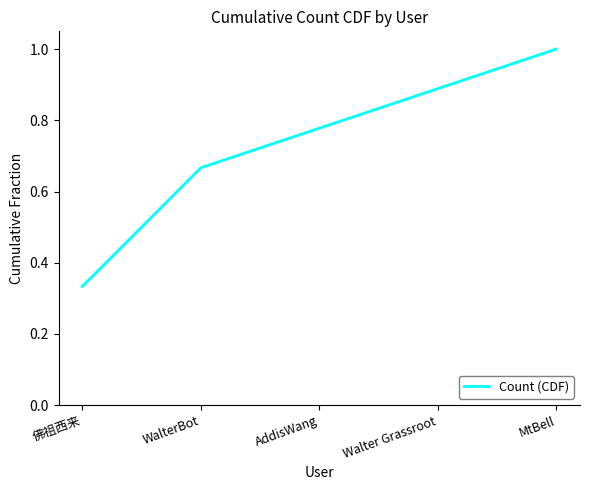

What is the maximum value shown in the chart?

1.0